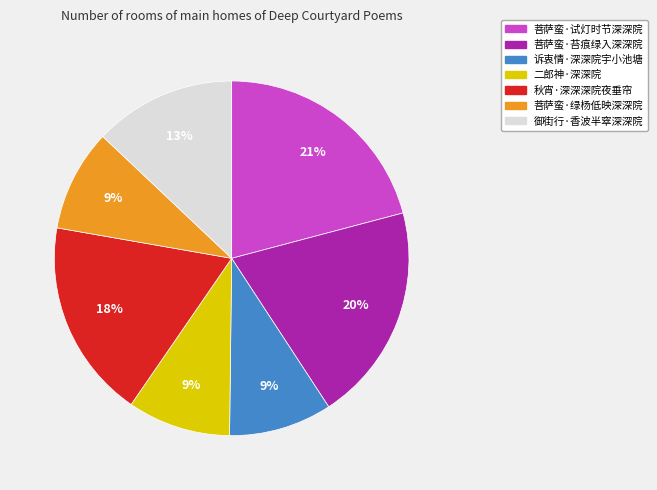

Is it true that 御街行·香波半窣深深院 is 23% of the pie?

False